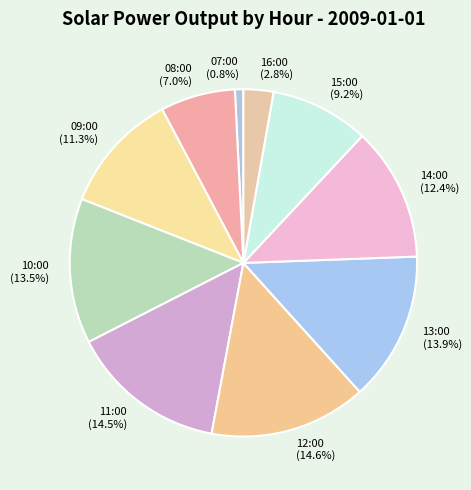

Which category has the smallest portion of the pie?

07:00